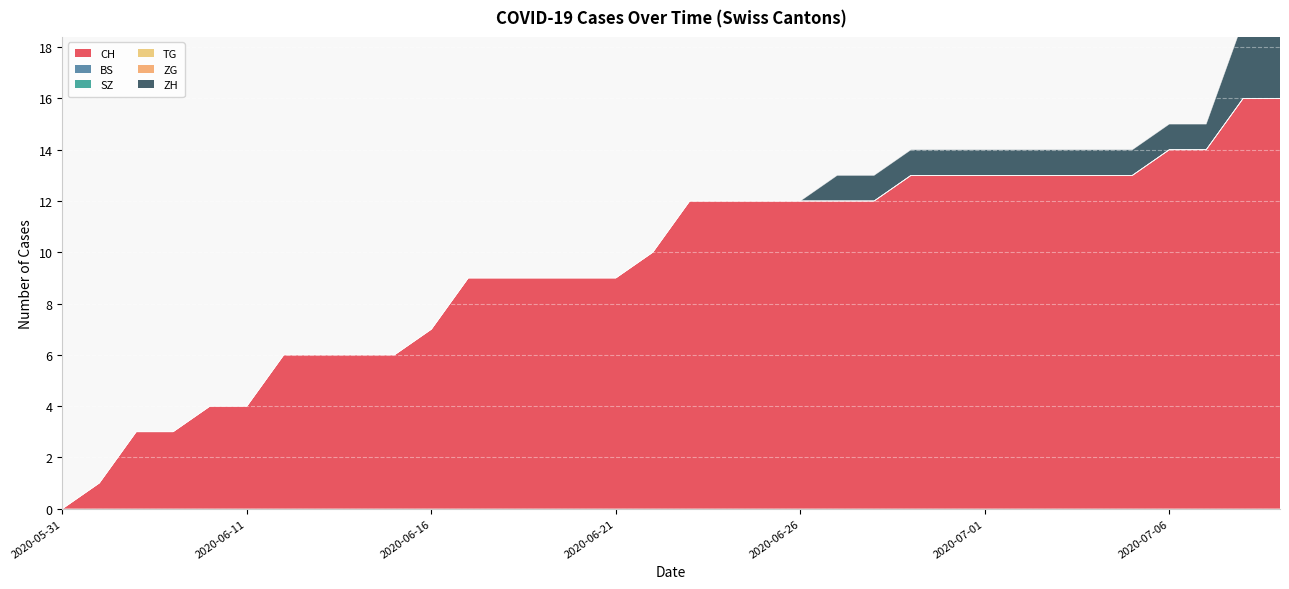

Is the value of ZH at 2020-06-17 greater than the value of ZG at 2020-06-12?

No